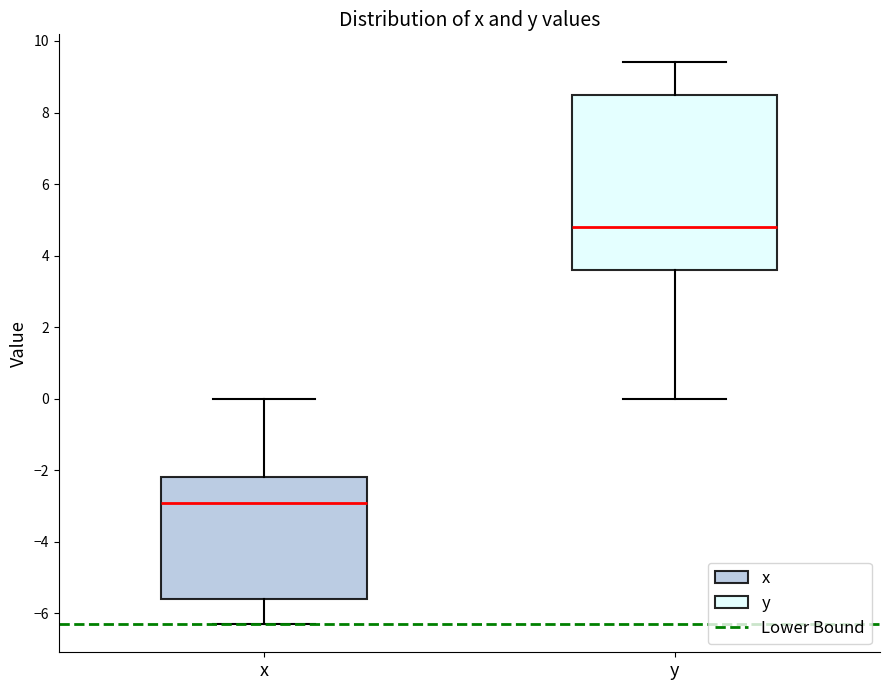

Reading left to right, read every box against the y-axis: the position of its median line, the range the box covers, and the ends of its whiskers. The values are not printed on the chart, so give them approximately, as read against the axis.

x: median -2.8, box -5.6 to -2.2, whiskers -6.2 to 0.0
y: median 4.8, box 3.6 to 8.6, whiskers 0.0 to 9.4